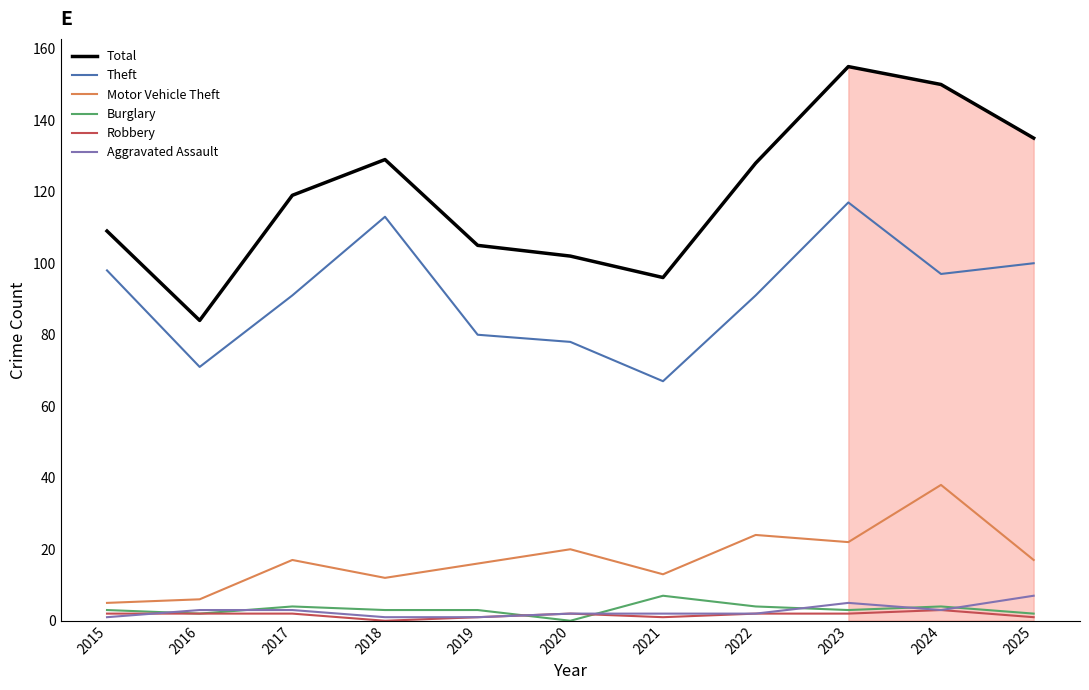

Does the chart have visible grid lines?

No